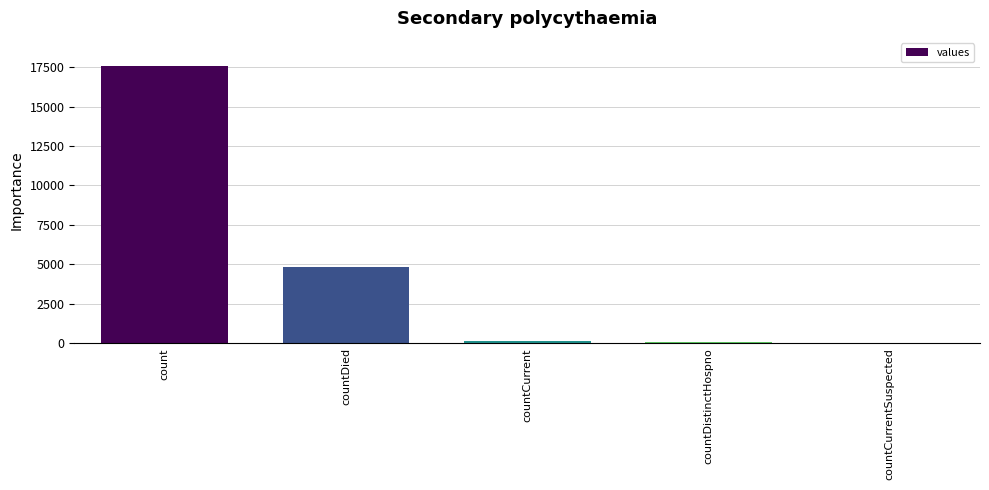

Are the bars horizontal?

No